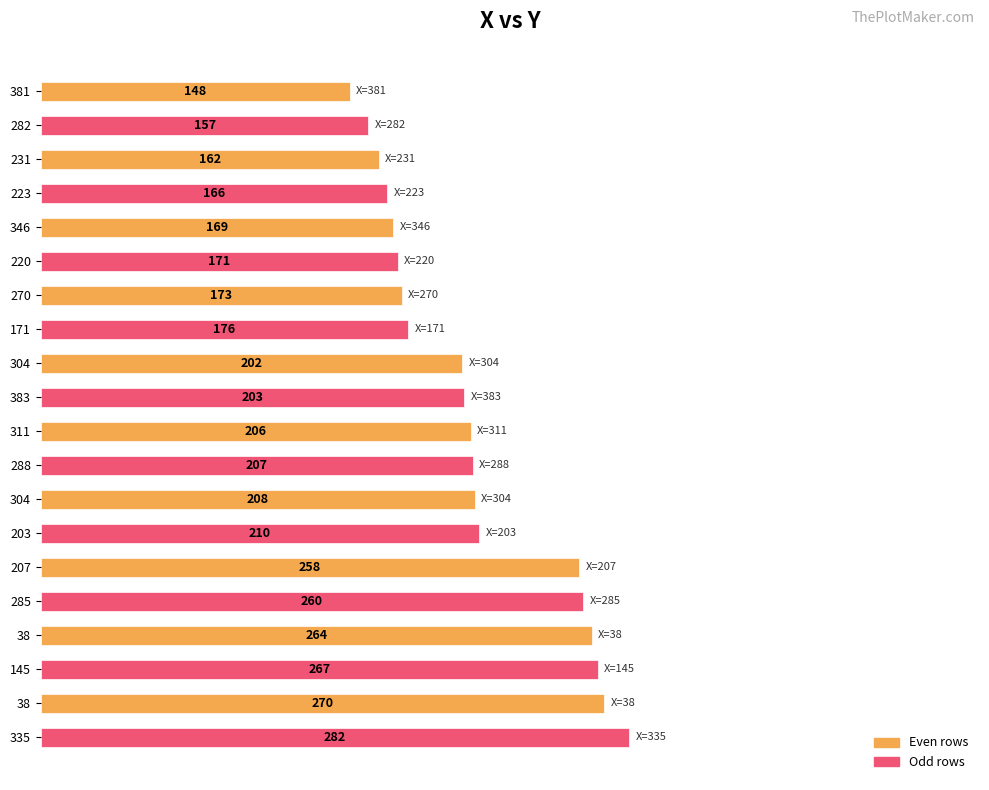

How many distinct data groups are displayed?

1